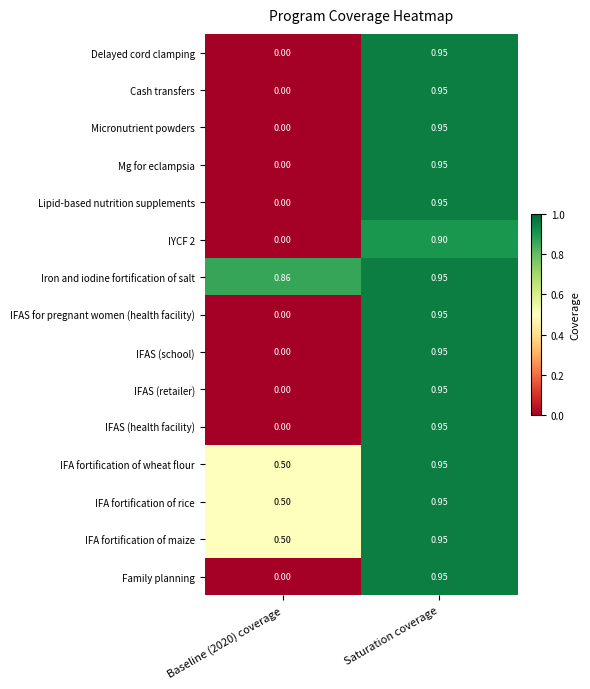

How many series are shown in this chart?

15